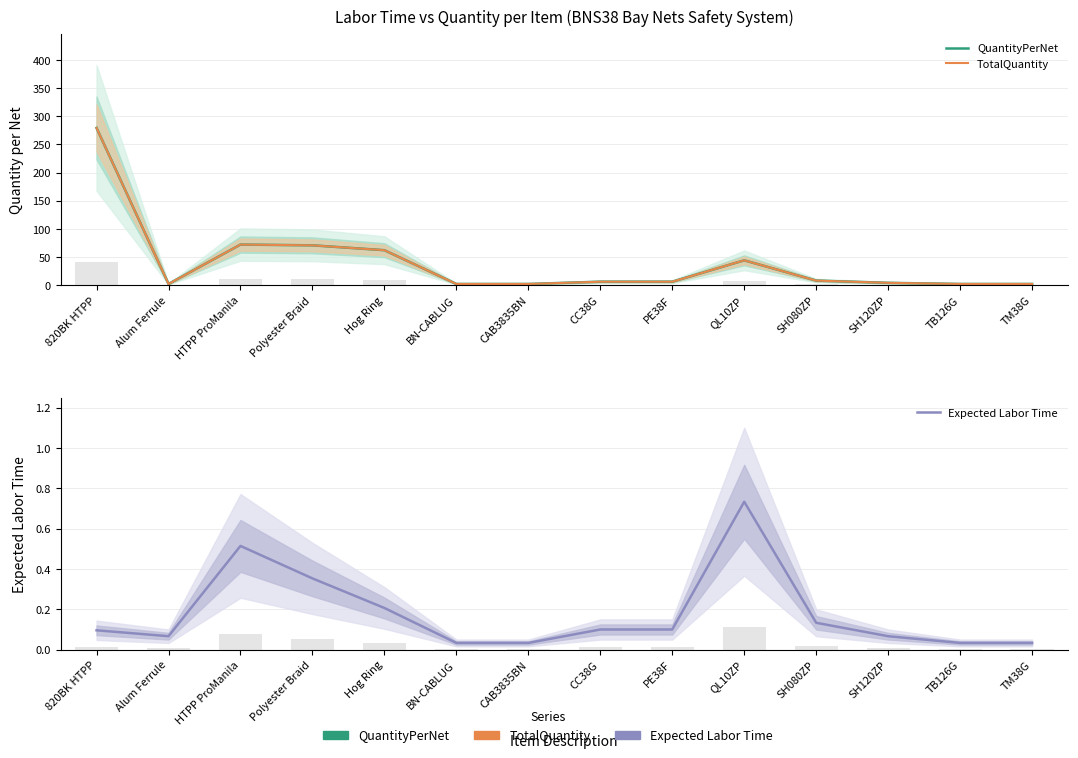

What is the difference between the maximum and minimum values in the TotalQuantity series?

277.3